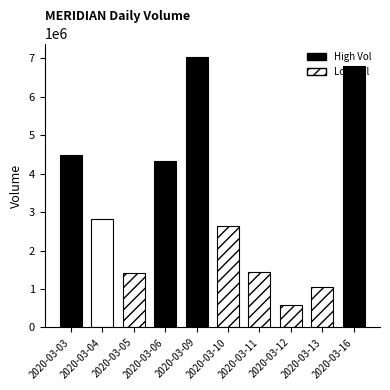

The chart shows a value of 572900 at 2020-03-12. True or false?

True